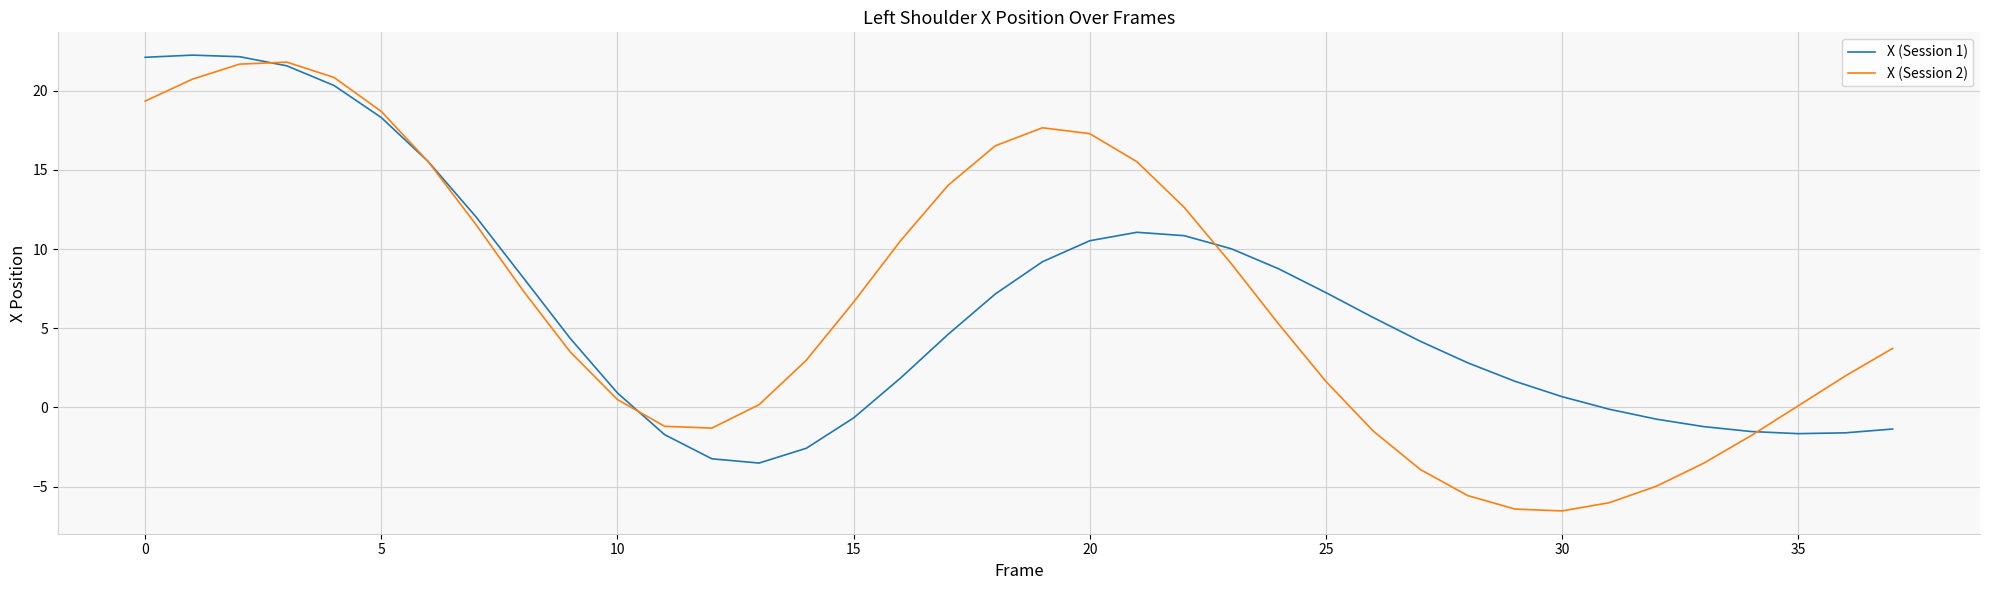

How many times do X (Session 1) and X (Session 2) cross each other?

5